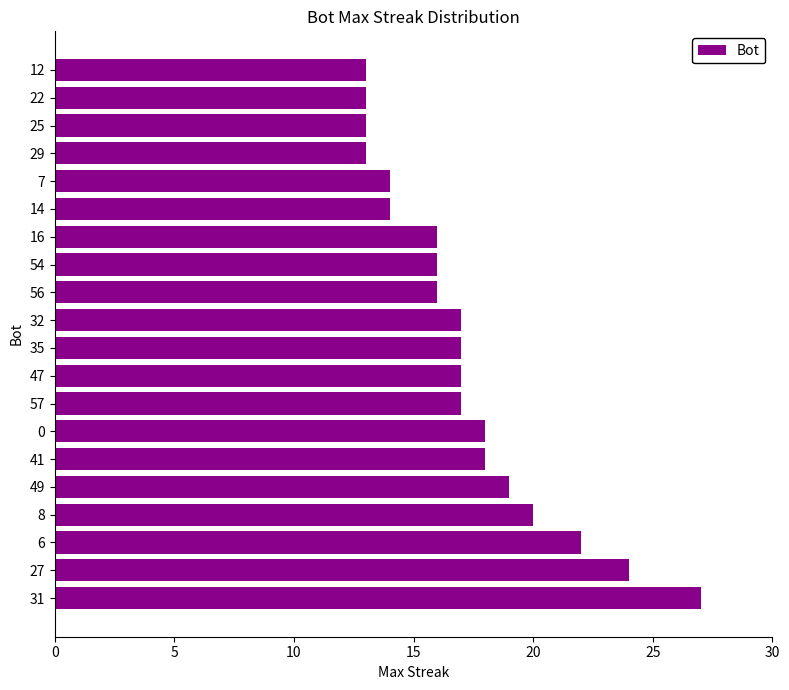

How many categories are shown in the chart?

20